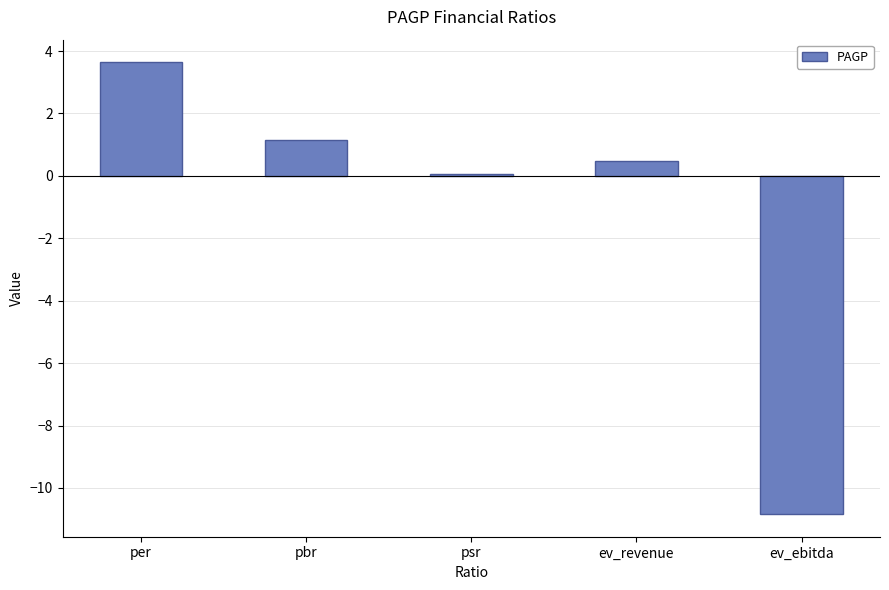

What is the maximum value shown in the chart?

3.6